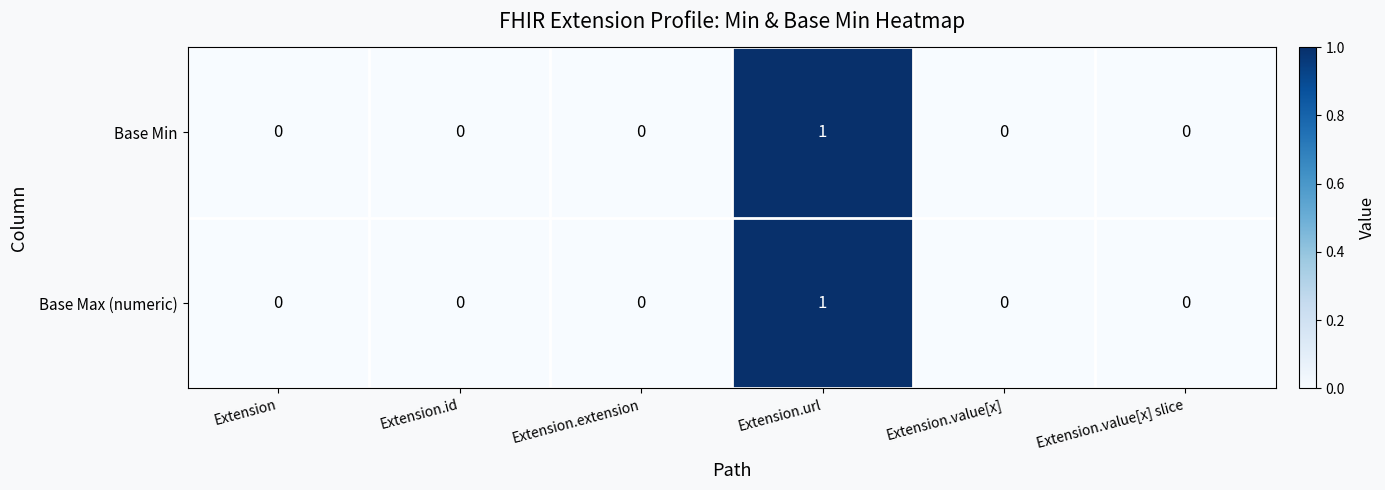

Is the value of Base Min at Extension.url greater than the value of Base Max (numeric) at Extension?

Yes